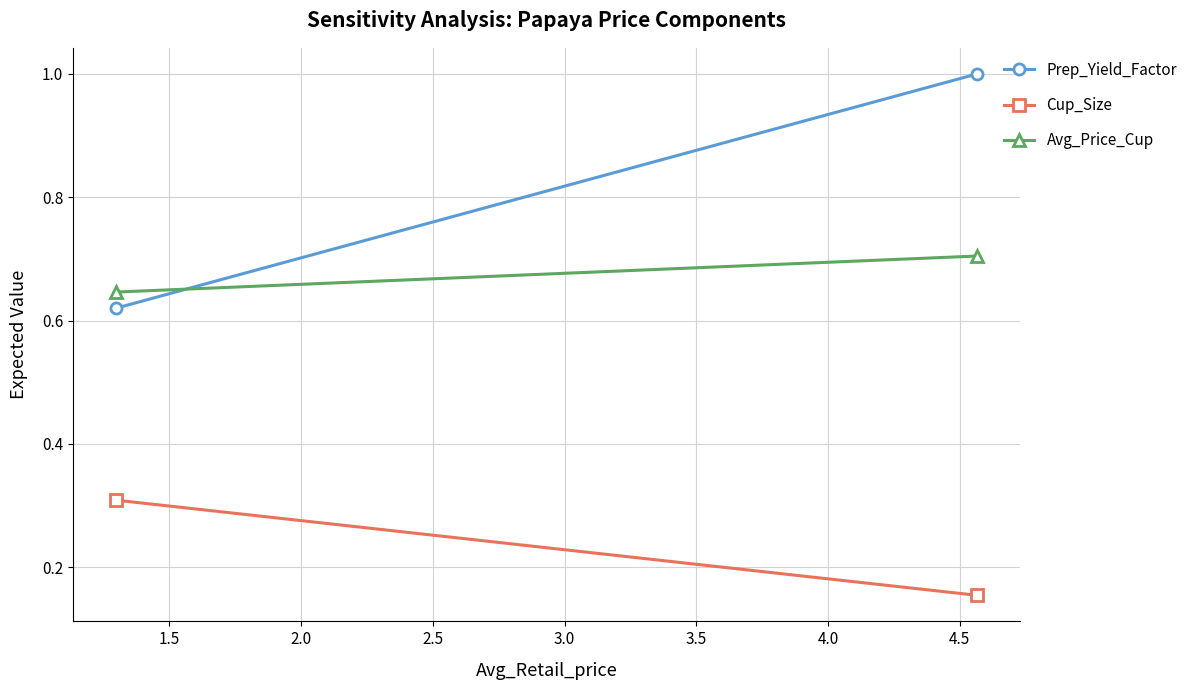

What is the minimum value shown in the chart?

0.2